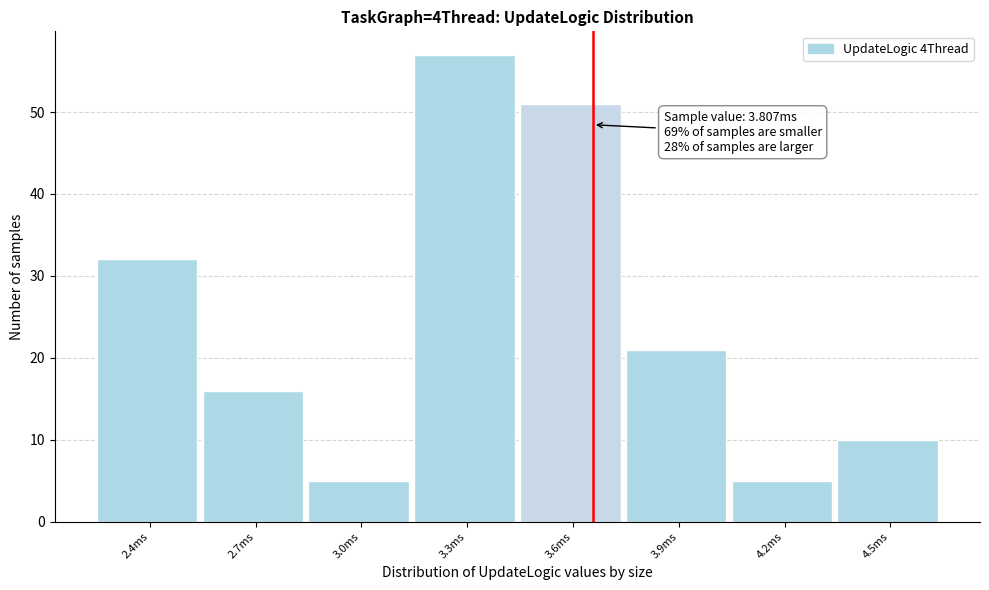

Reading left to right, list all the values displayed in this chart.

32	16	5	57	51	21	5	10